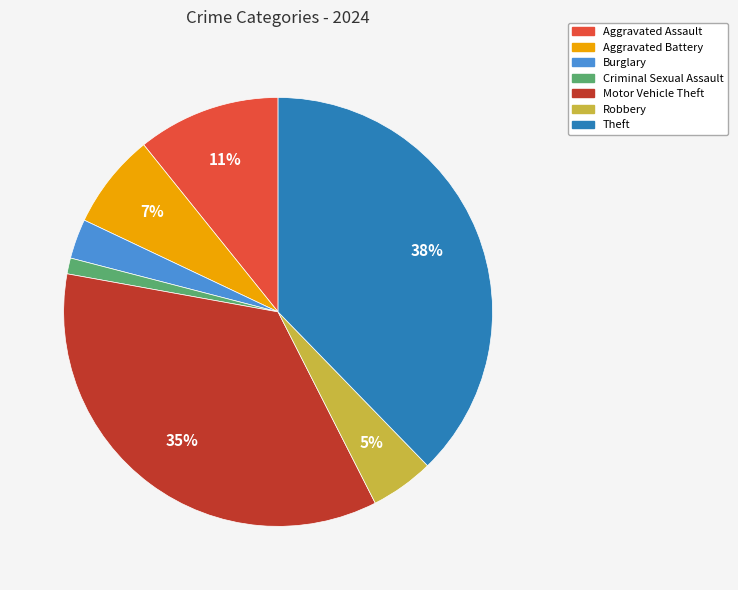

The Motor Vehicle Theft slice represents 28% of the pie. True or false?

False